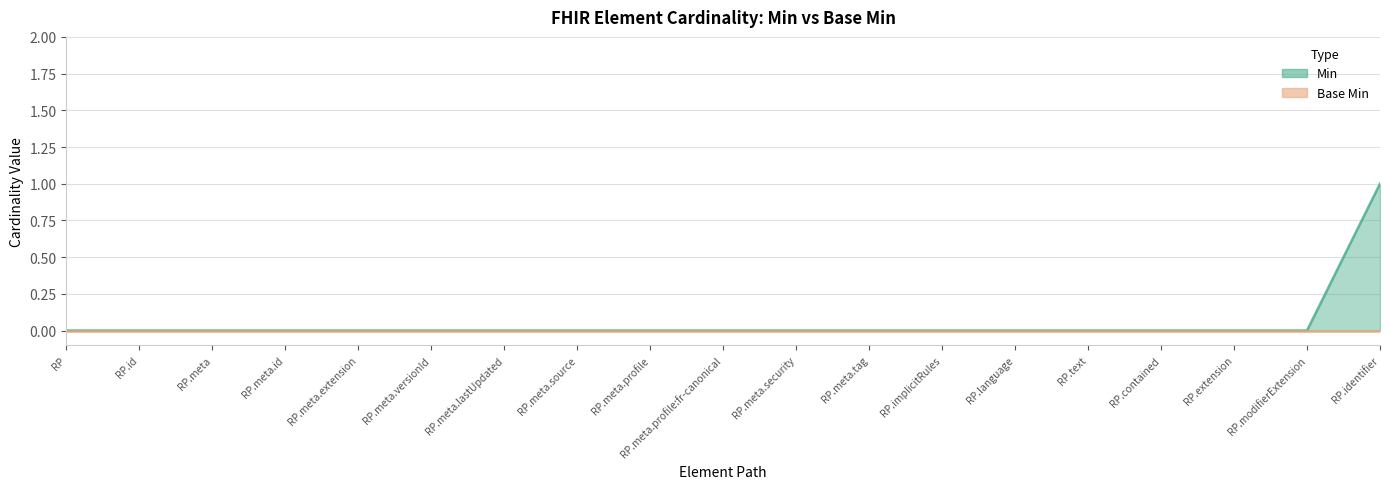

What is the greatest value displayed?

1